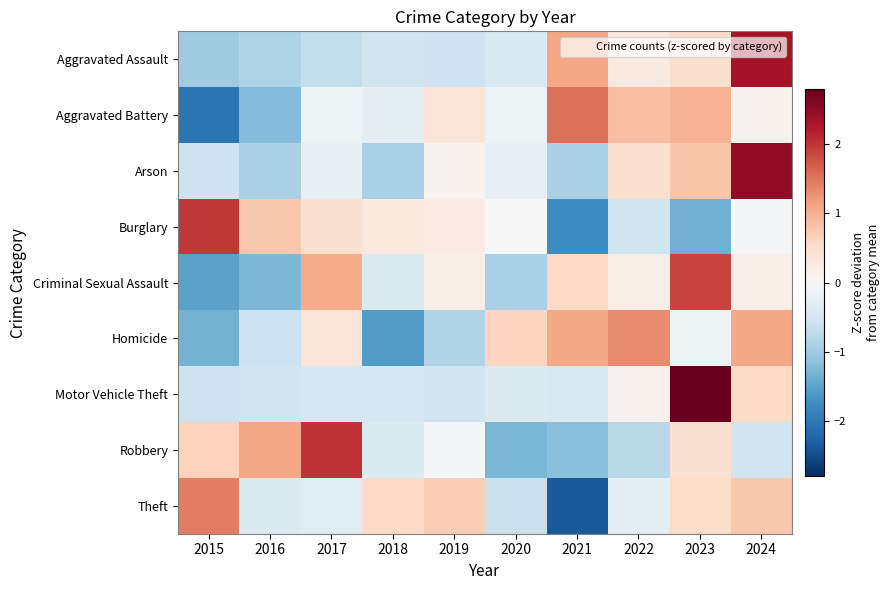

What is the smallest value displayed?

-2.3